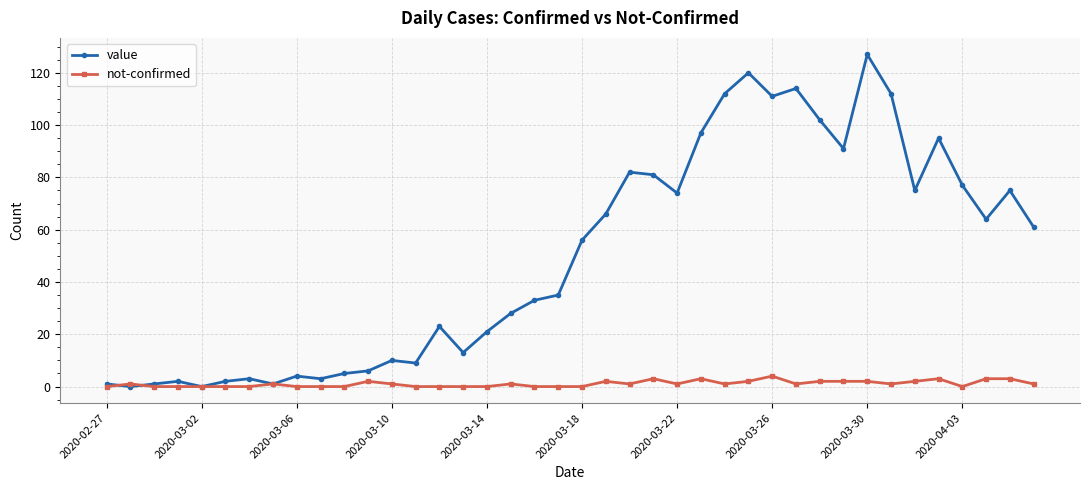

List the series in order of their peak value, highest first.

value, not-confirmed